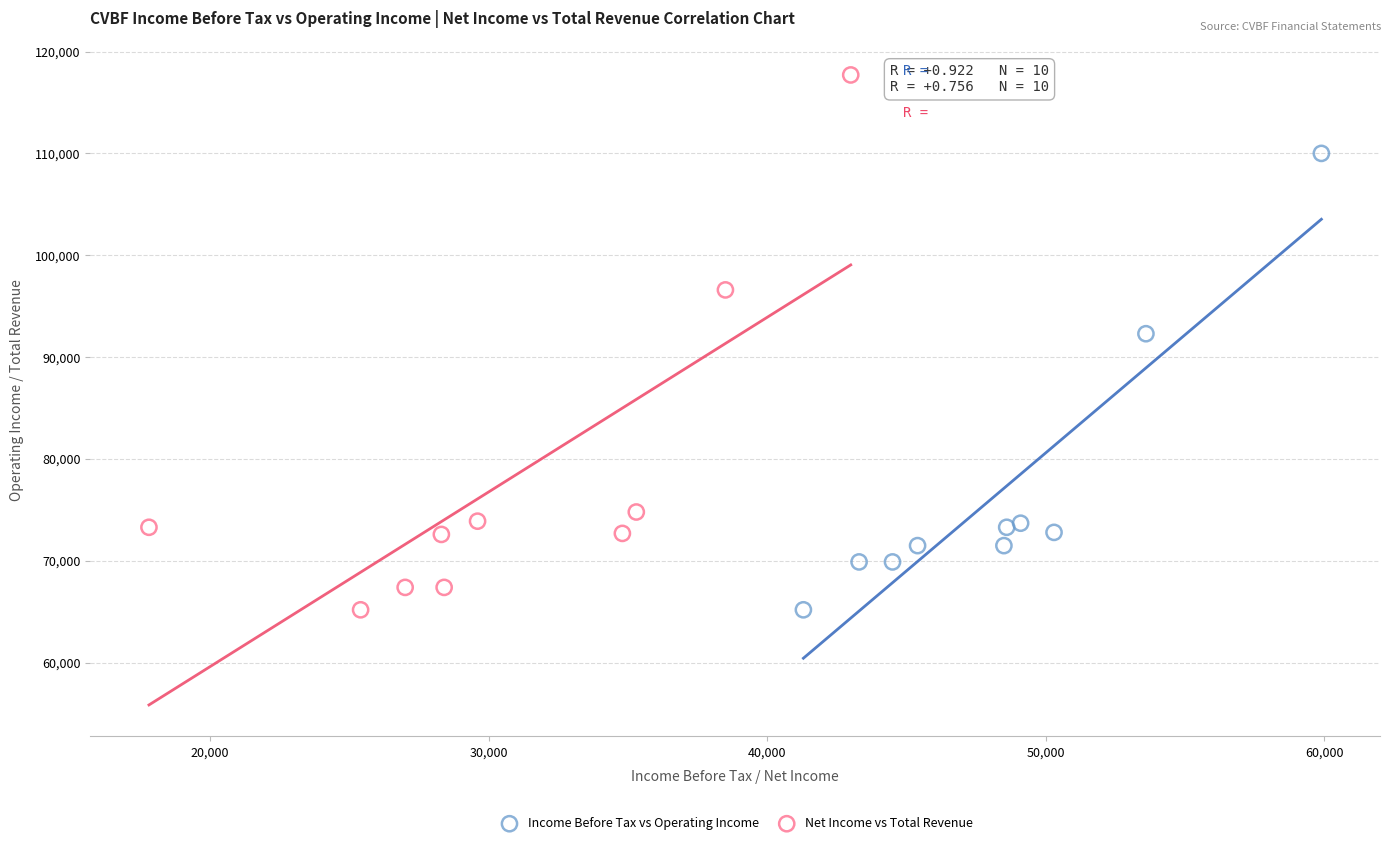

Which series reaches the maximum Y coordinate?

Net Income vs Total Revenue